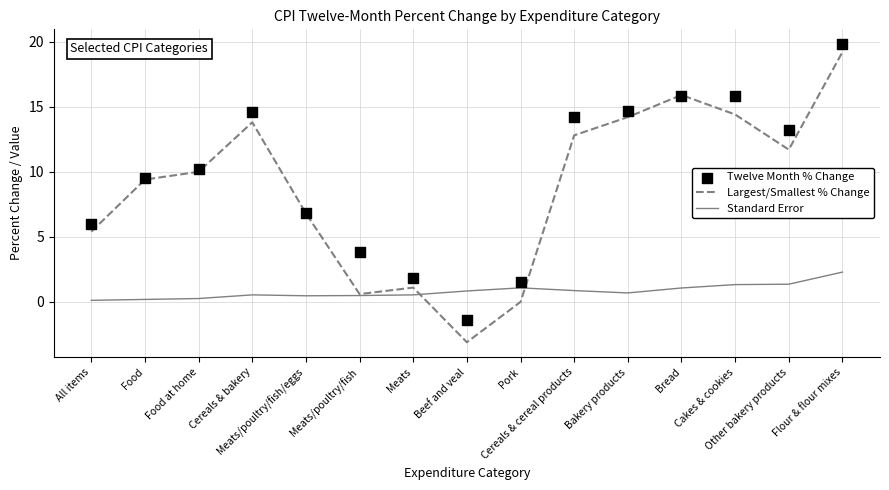

Which series has the largest Y range (max minus min)?

Largest/Smallest % Change